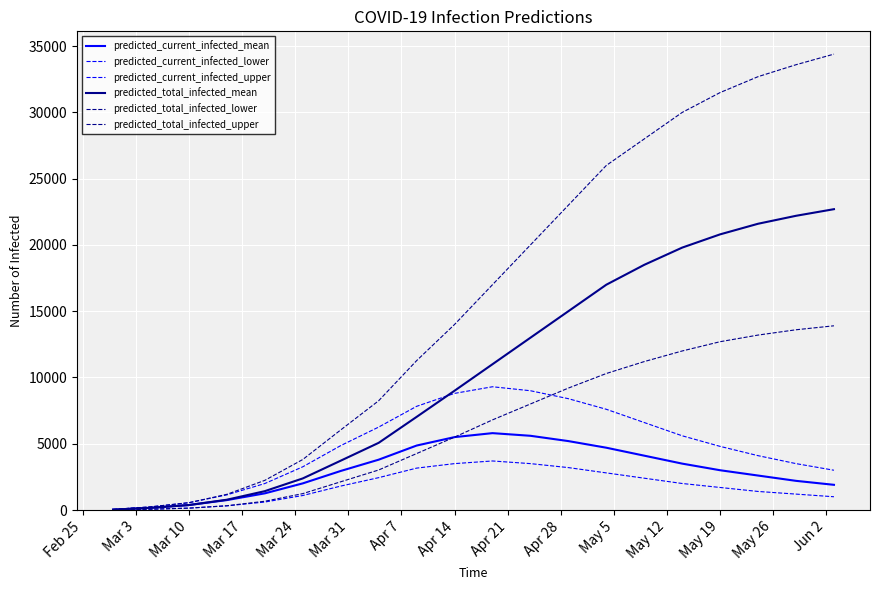

How many lines are shown in the chart?

6